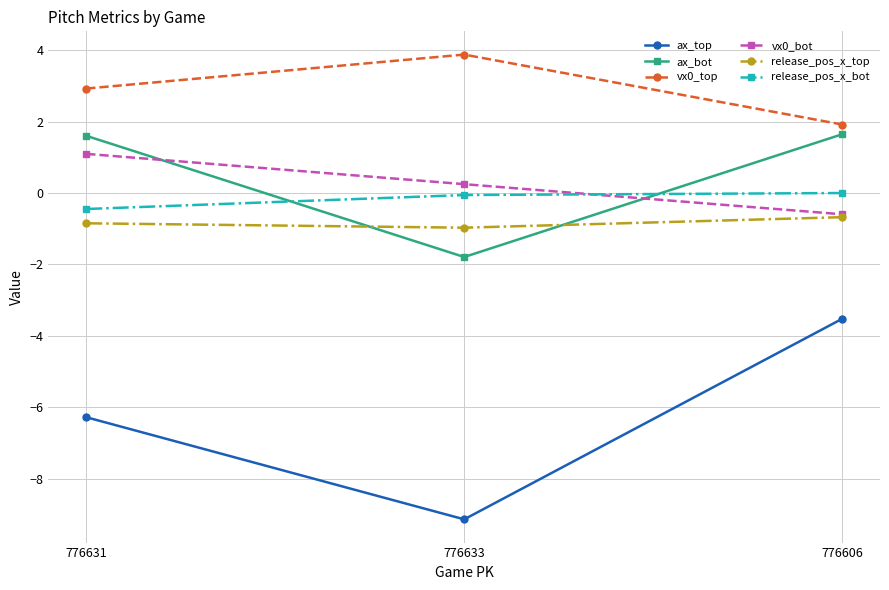

How many data points does each series have?

3